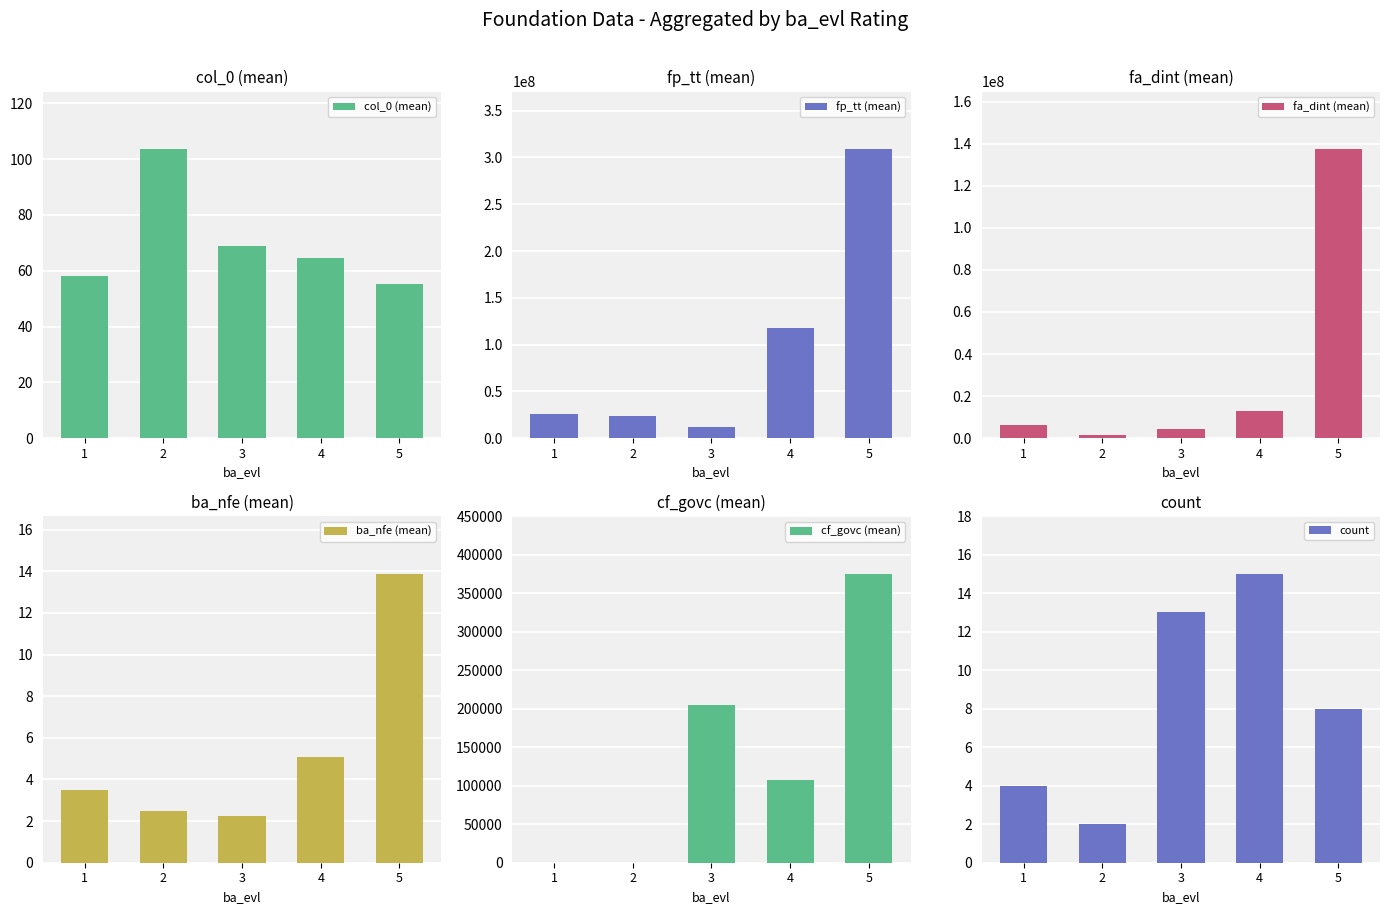

Reading right to left, list all the values displayed in this chart.

col_0 (mean): 5=55.2	4=64.4	3=68.8	2=103.5	1=58.0
fp_tt (mean): 5=308718753.6	4=117647693.2	3=11954004.1	2=24151979.6	1=25990461.5
fa_dint (mean): 5=137292364.8	4=12904302.9	3=4331455.2	2=1500000.0	1=6162062.5
ba_nfe (mean): 5=13.9	4=5.1	3=2.2	2=2.5	1=3.5
cf_govc (mean): 5=375000.0	4=108000.0	3=204230.8	2=0.0	1=0.0
count: 5=8.0	4=15.0	3=13.0	2=2.0	1=4.0